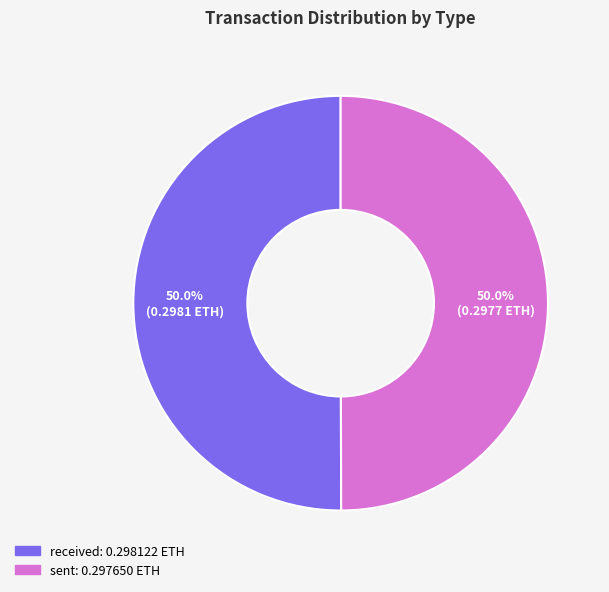

What percentage is NOT represented by received?

50.0%